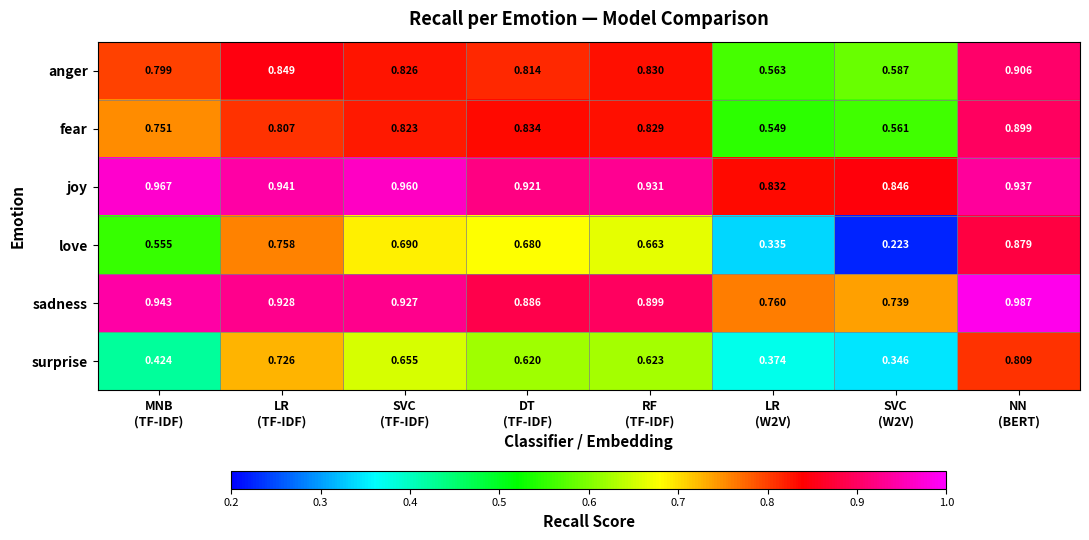

Which label corresponds to the largest value in the chart?

NN
(BERT)